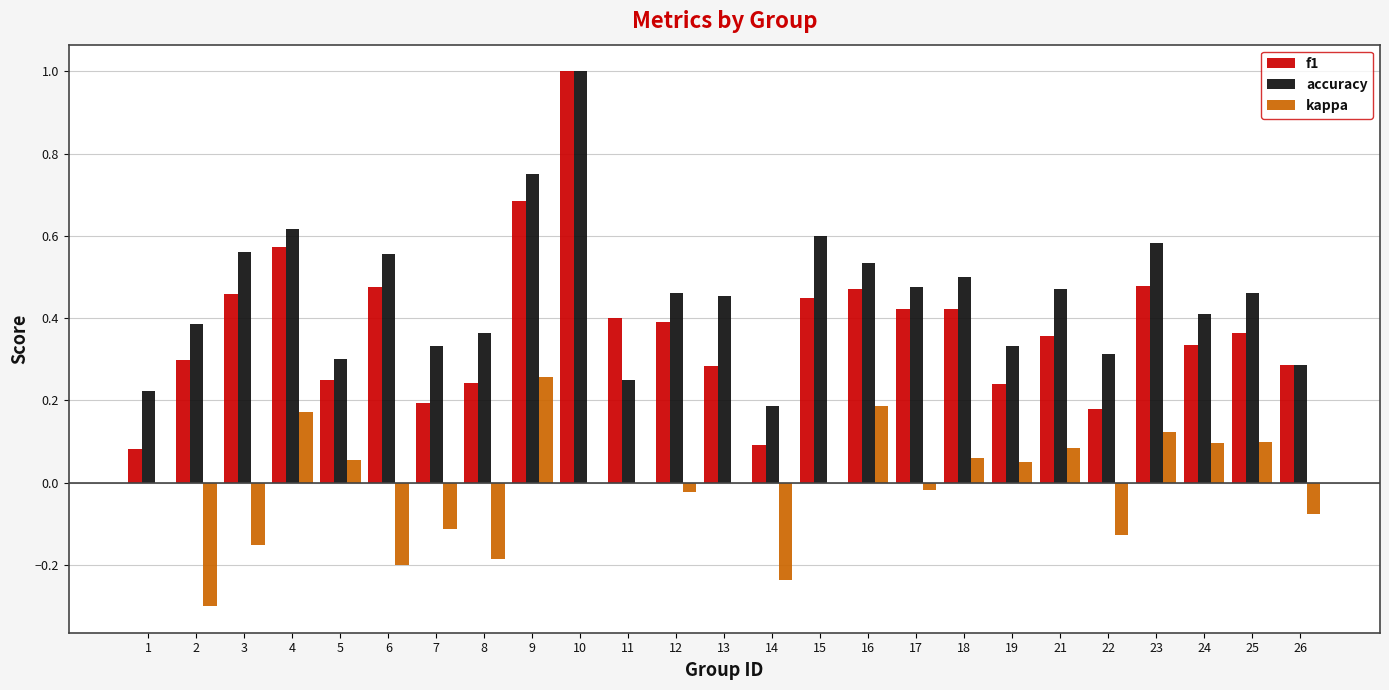

The value of accuracy at 10 is 1.6. True or false?

False